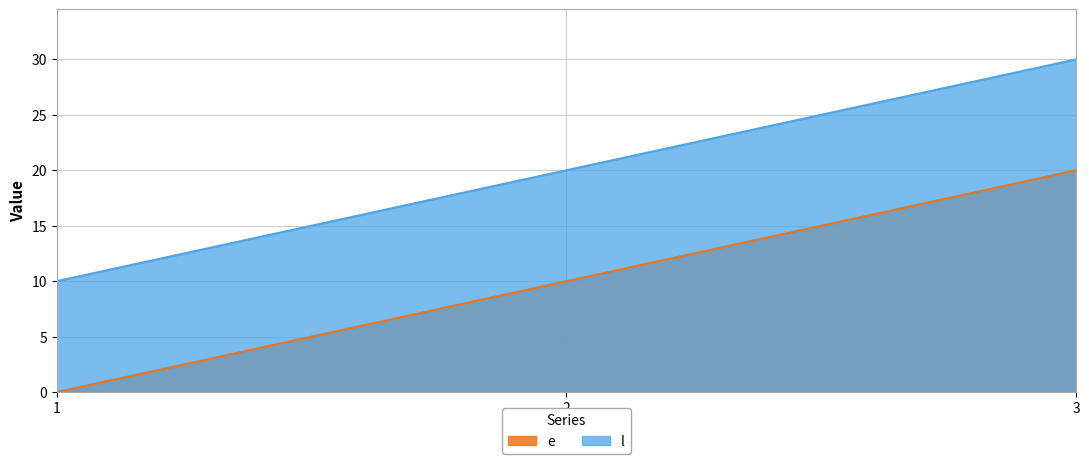

What value does the l series have at 2?

20